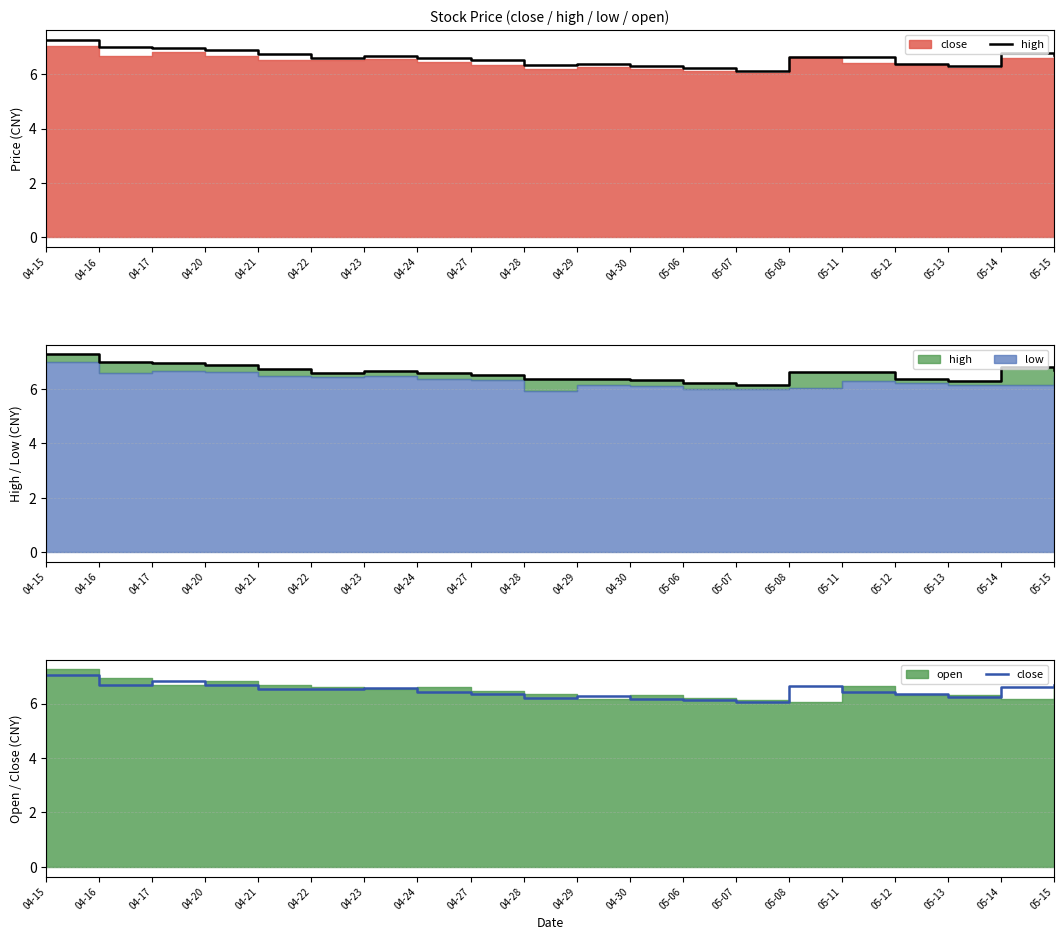

How many interior local valleys does the close series have?

5